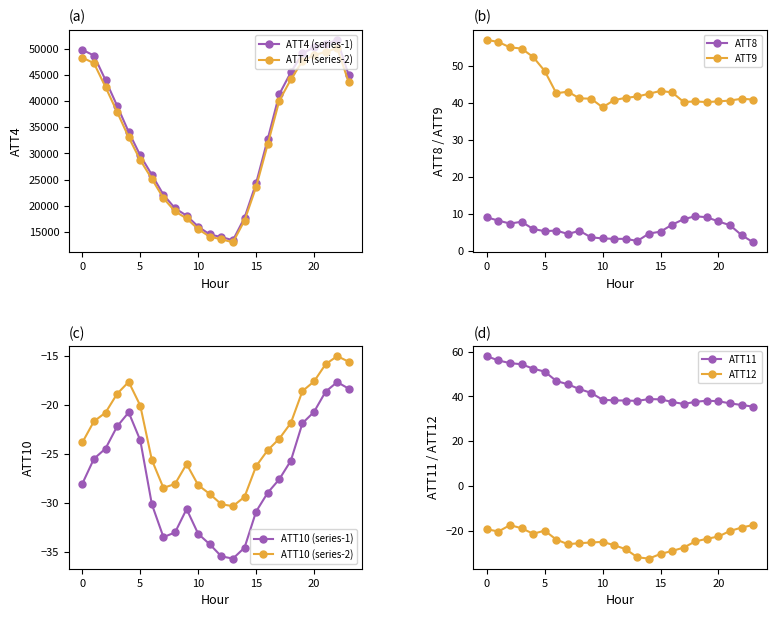

At which label does ATT10 reach its peak?

22